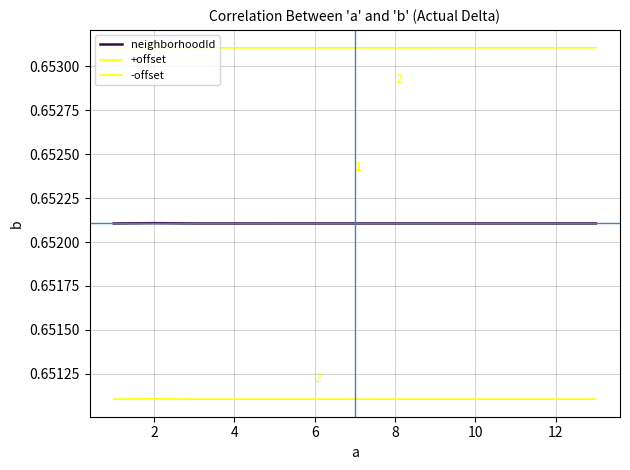

Where is the first local minimum for neighborhoodId?

4